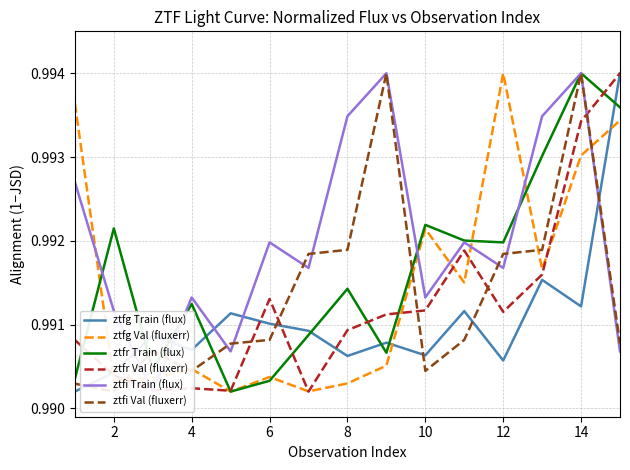

What are all the series names shown in the legend?

ztfg Train (flux), ztfg Val (fluxerr), ztfr Train (flux), ztfr Val (fluxerr), ztfi Train (flux), ztfi Val (fluxerr)